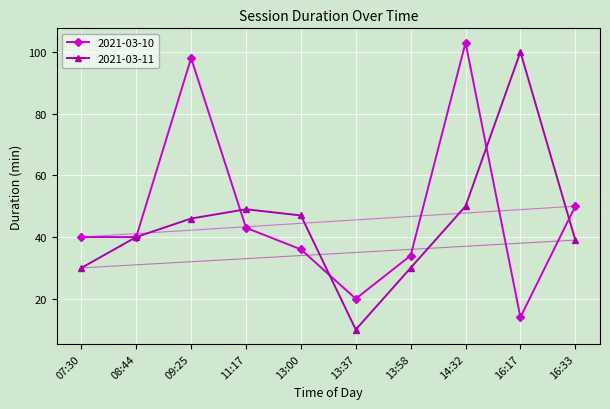

The 2021-03-10 series shows 40 at 07:30. True or false?

True